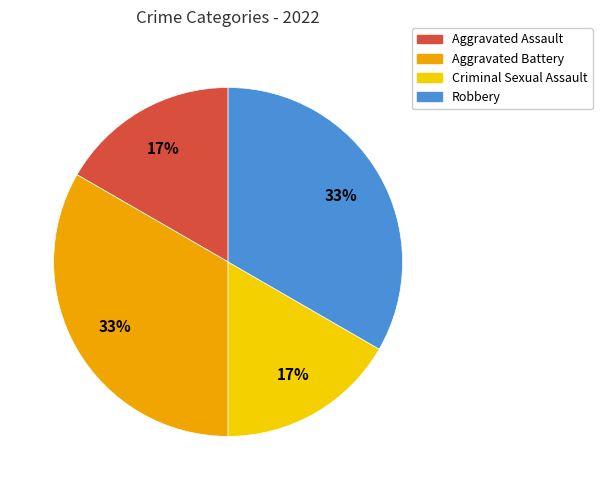

Combined, do Criminal Sexual Assault and Aggravated Assault account for over 50%?

No